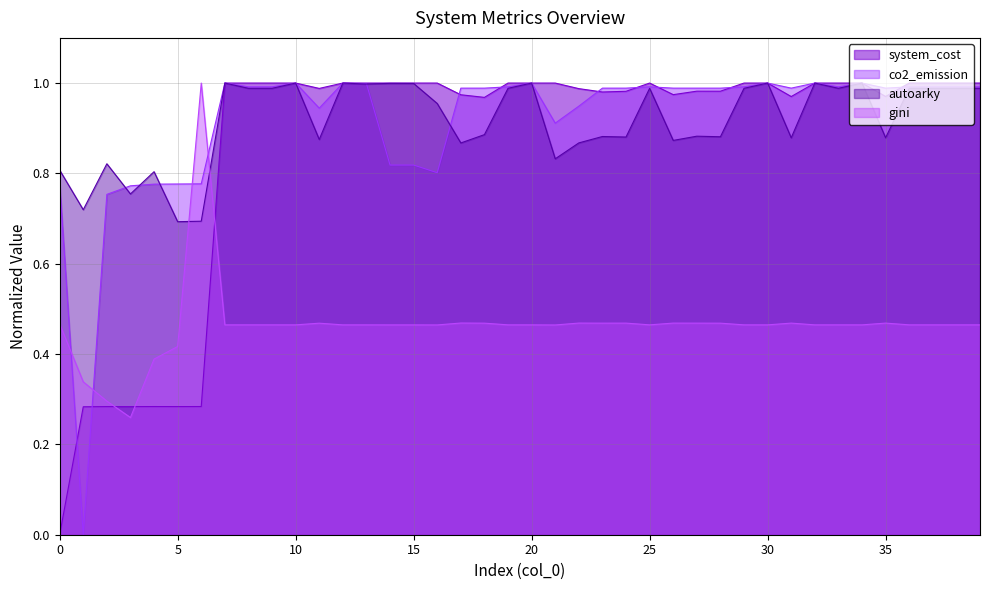

Where do system_cost and autoarky first cross each other?

7 and 8